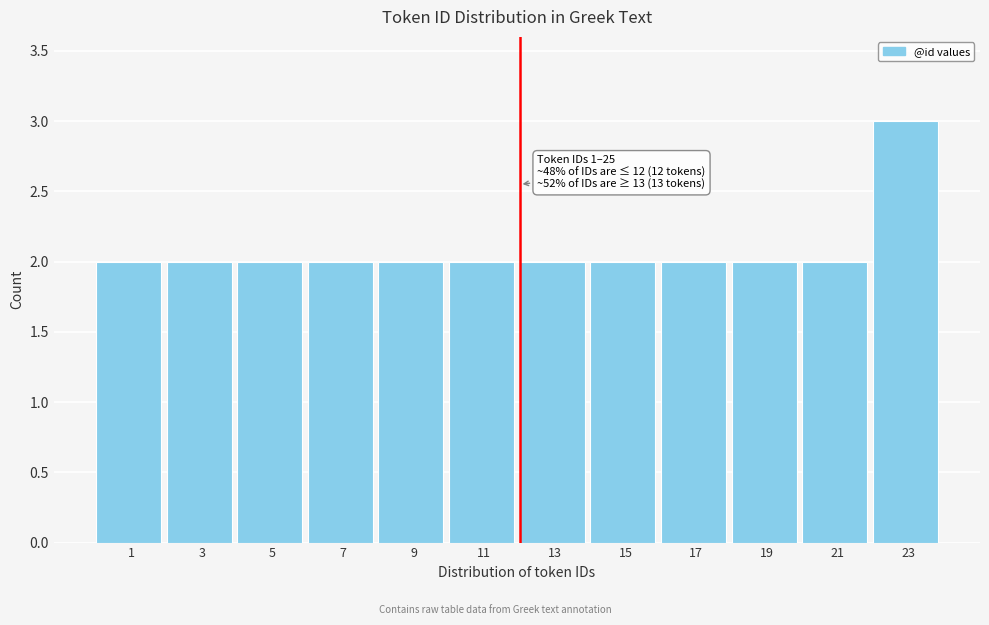

Reading left to right, transcribe all the data shown in this chart.

1=2	3=2	5=2	7=2	9=2	11=2	13=2	15=2	17=2	19=2	21=2	23=3